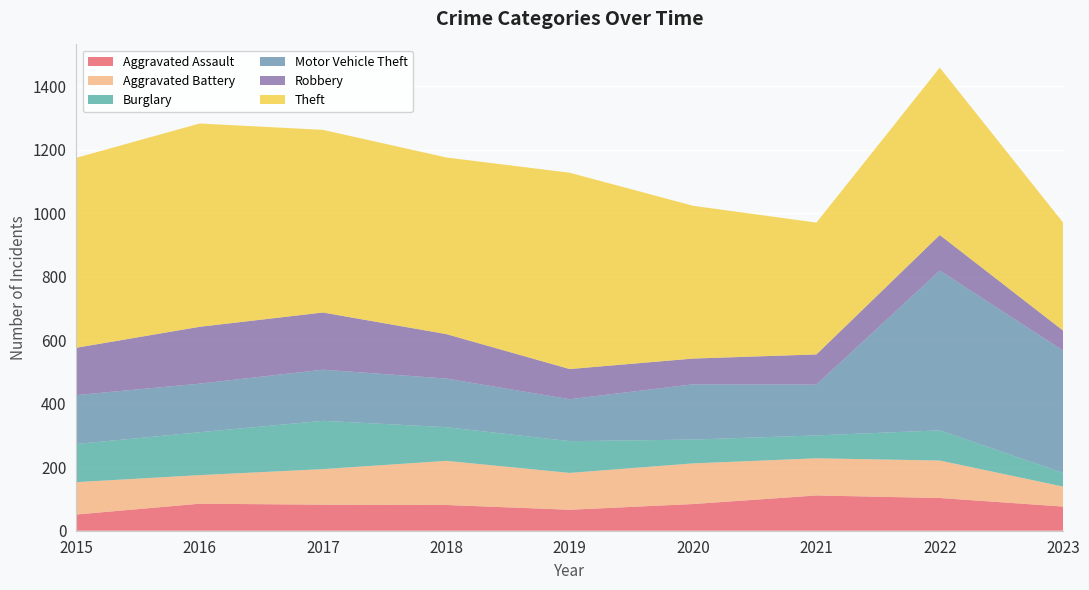

Reading left to right, extract all data points from this chart.

Aggravated Assault: 51	85	82	81	66	84	111	103	76
Aggravated Battery: 102	90	112	139	116	128	117	118	63
Burglary: 120	135	152	106	100	75	72	95	43
Motor Vehicle Theft: 154	153	161	153	132	174	160	503	385
Robbery: 149	179	180	140	95	81	95	112	63
Theft: 598	640	575	556	618	481	415	527	340